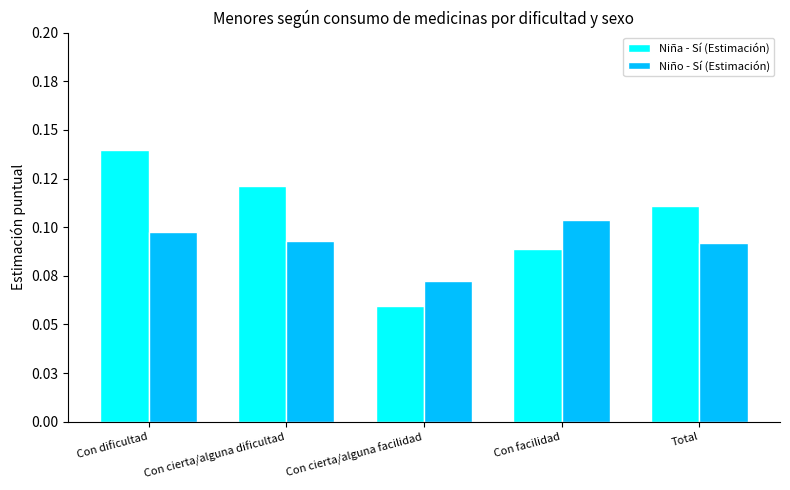

Does the chart contain any negative values?

No